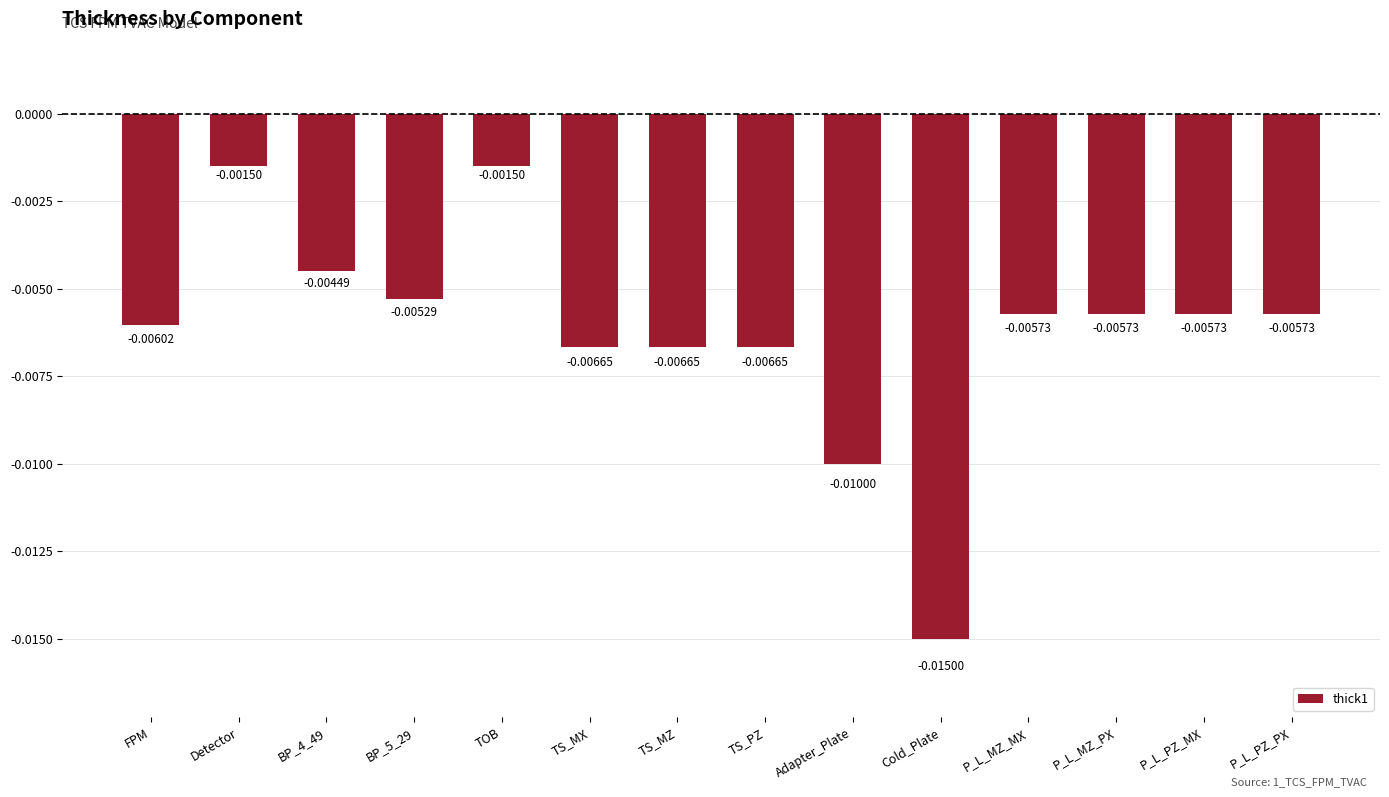

Count the number of data series in this chart.

1